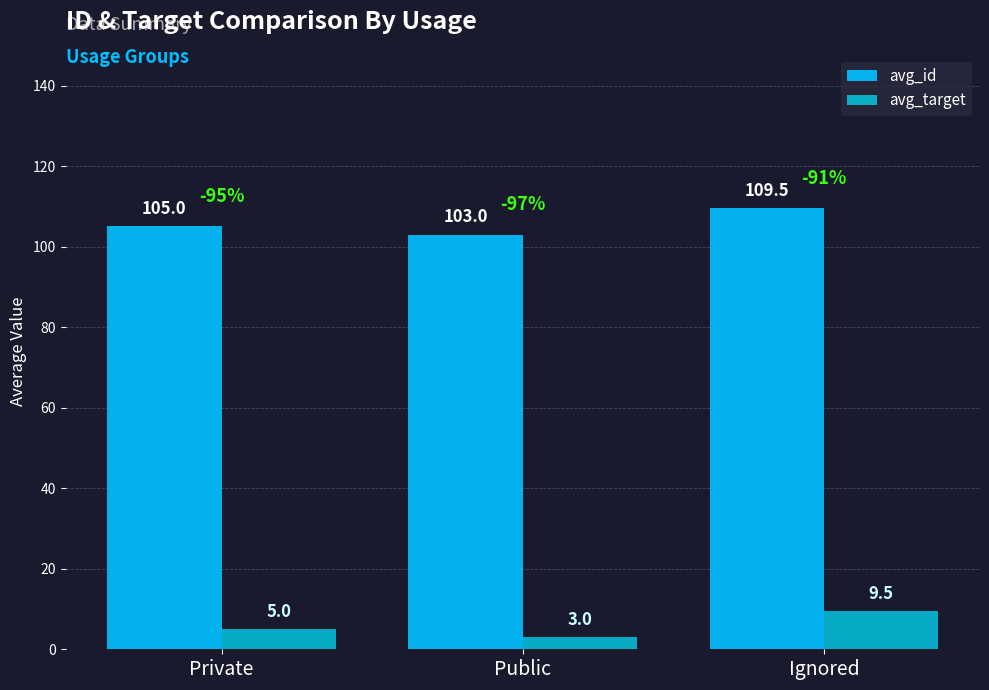

At which label does avg_target reach its minimum?

Public